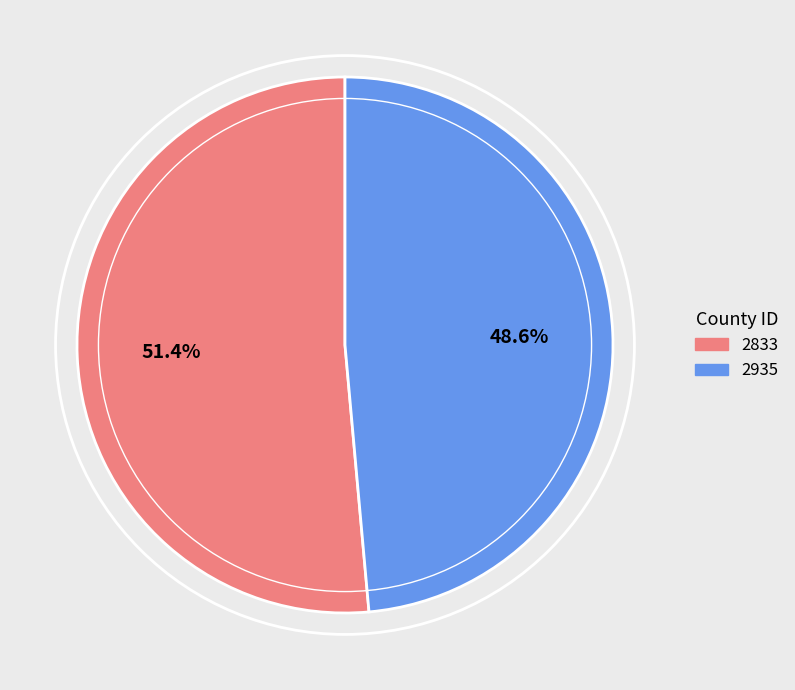

Combined, what portion of the pie is 2833 and 2935?

100.0%